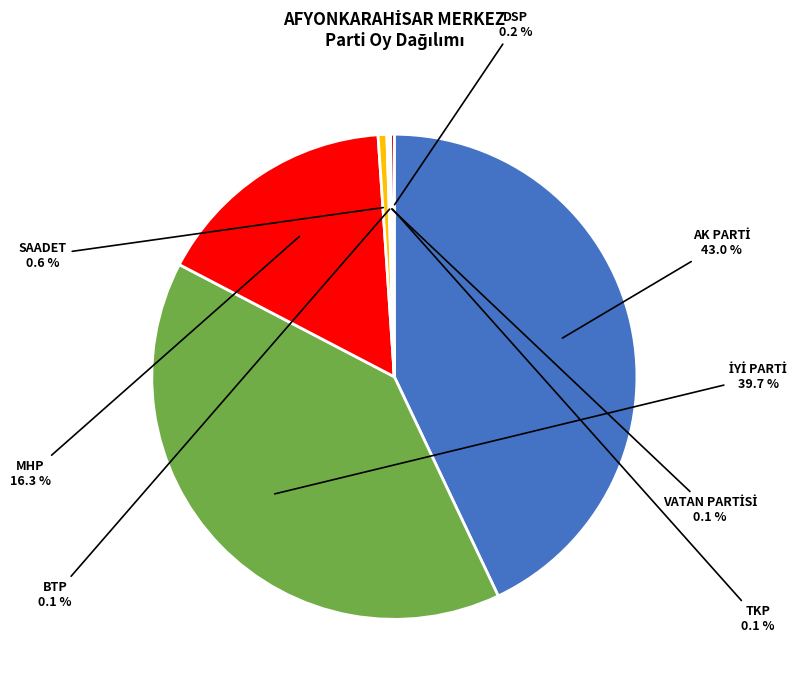

Does any single category account for the majority?

No